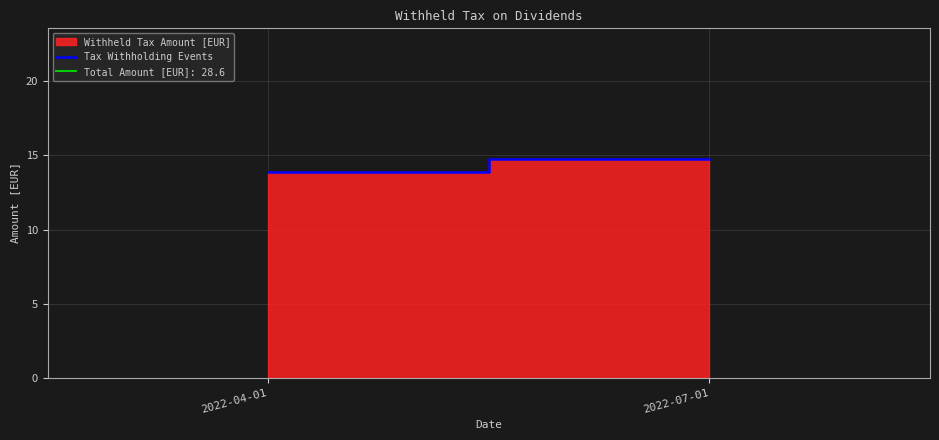

List the labels in order of value, smallest first.

2022-04-01, 2022-07-01